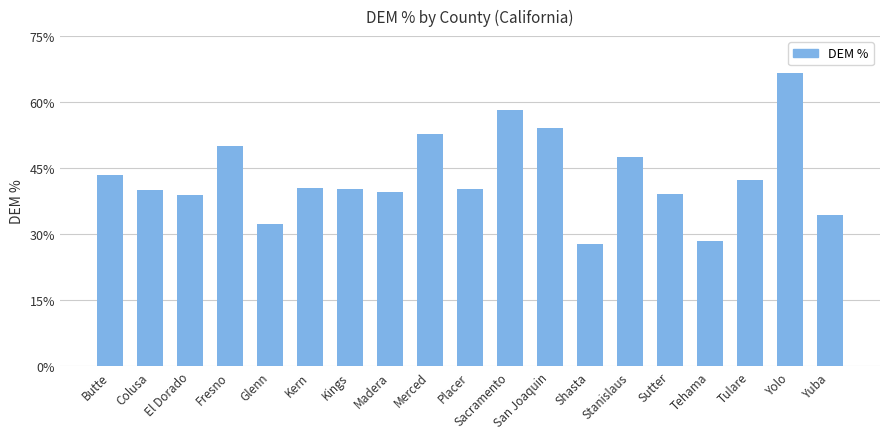

Are the bars horizontal?

No